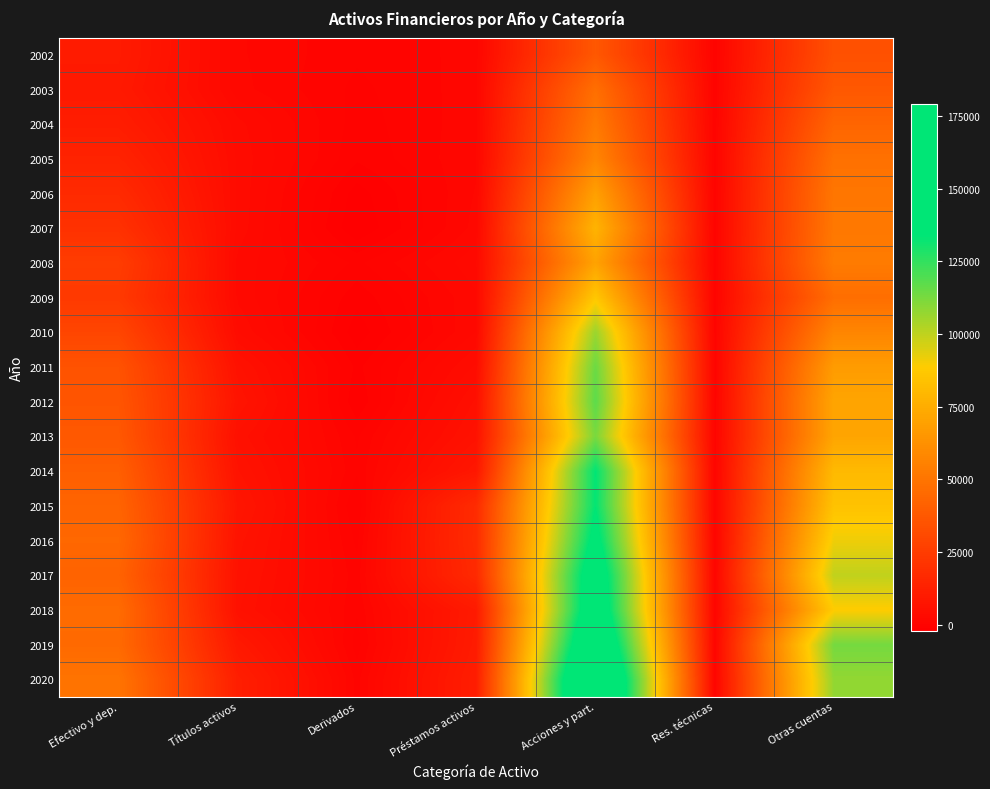

How many categories are shown in the chart?

7